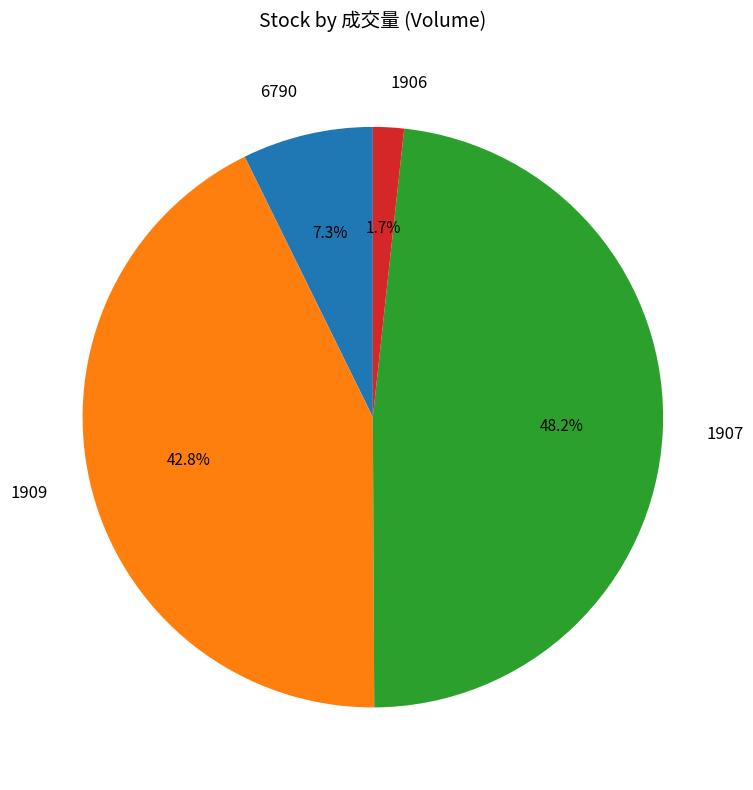

How many segments does this pie chart have?

4